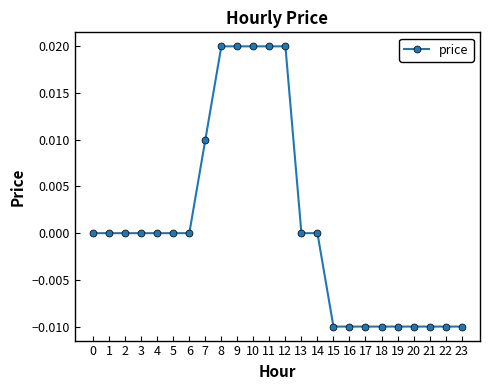

The value at 4 is 0.0. True or false?

True